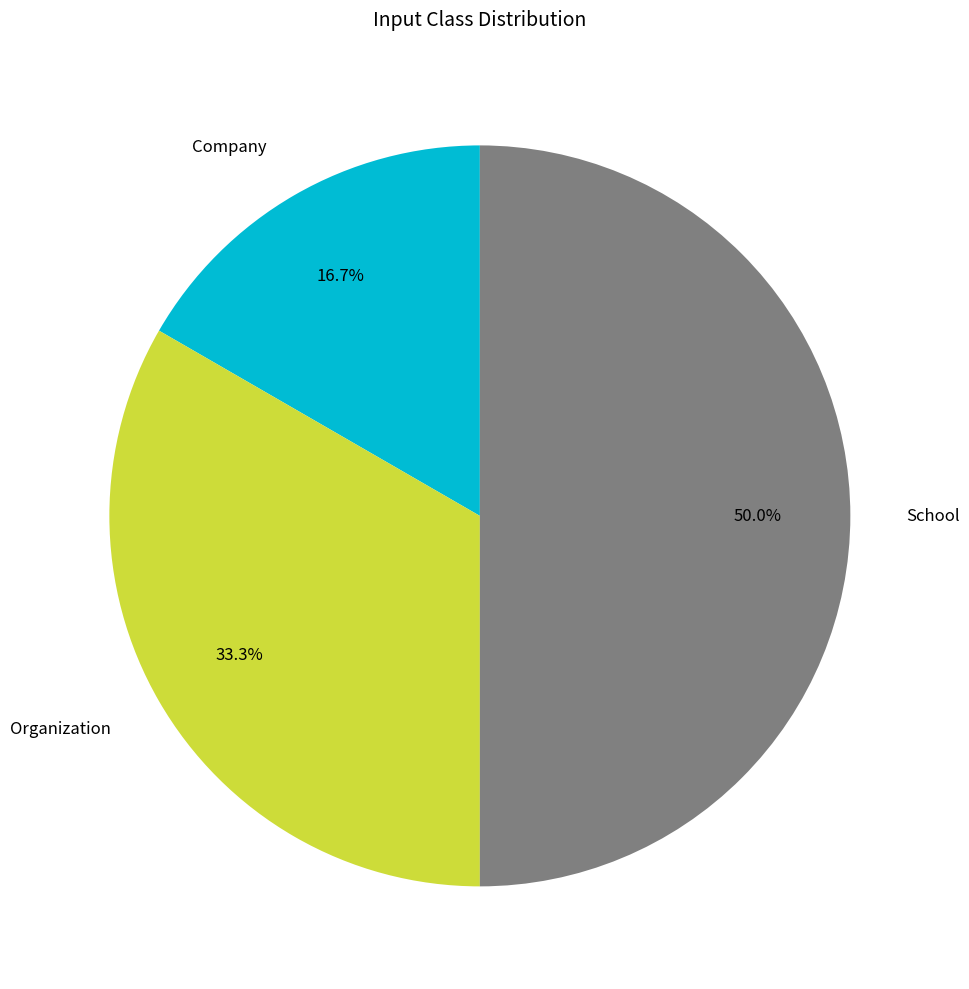

Combined, do School and Organization account for over 50%?

Yes